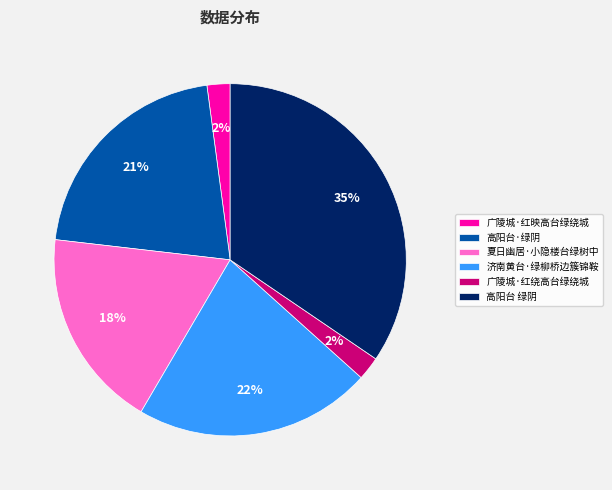

Does any single category account for the majority?

No